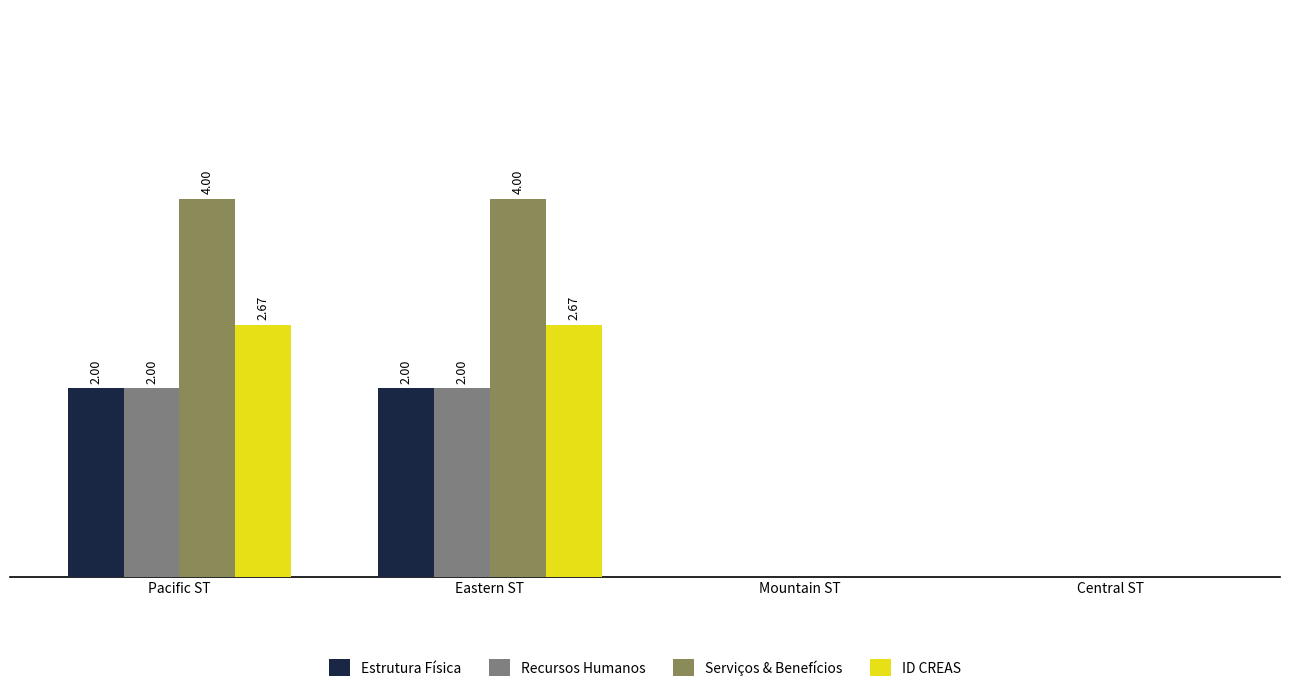

At which label does ID CREAS first exceed 2?

Pacific ST